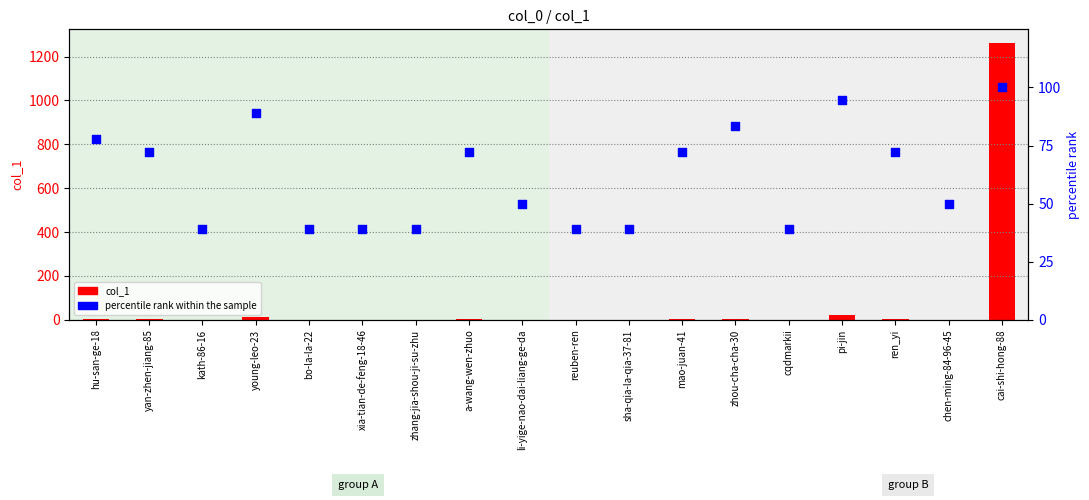

Which series reaches the maximum Y coordinate?

col_1